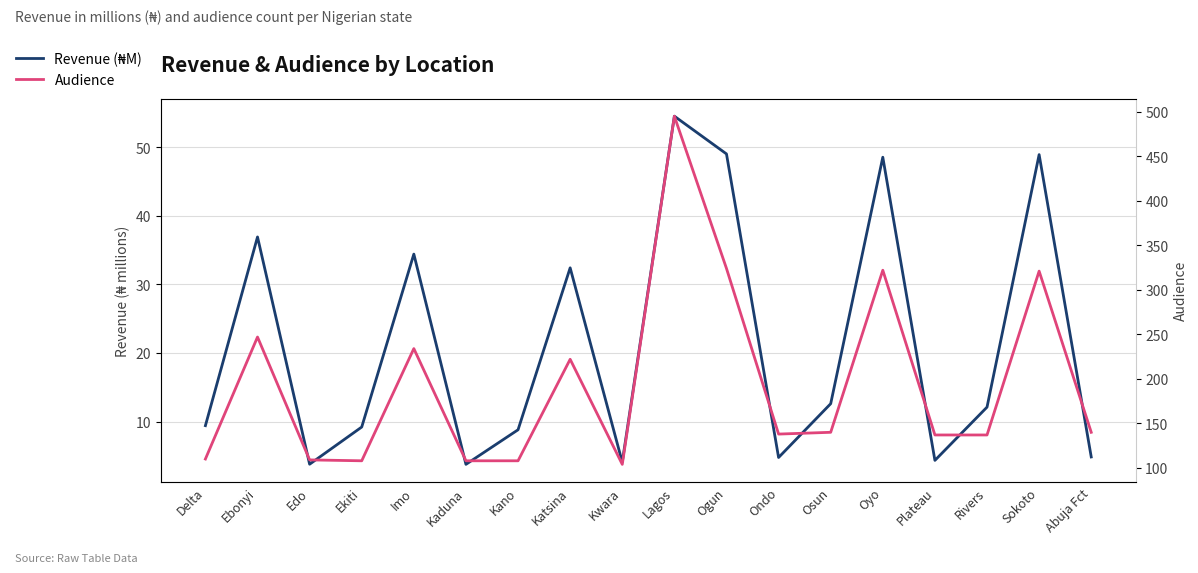

What is the average value of the Audience series?

194.7